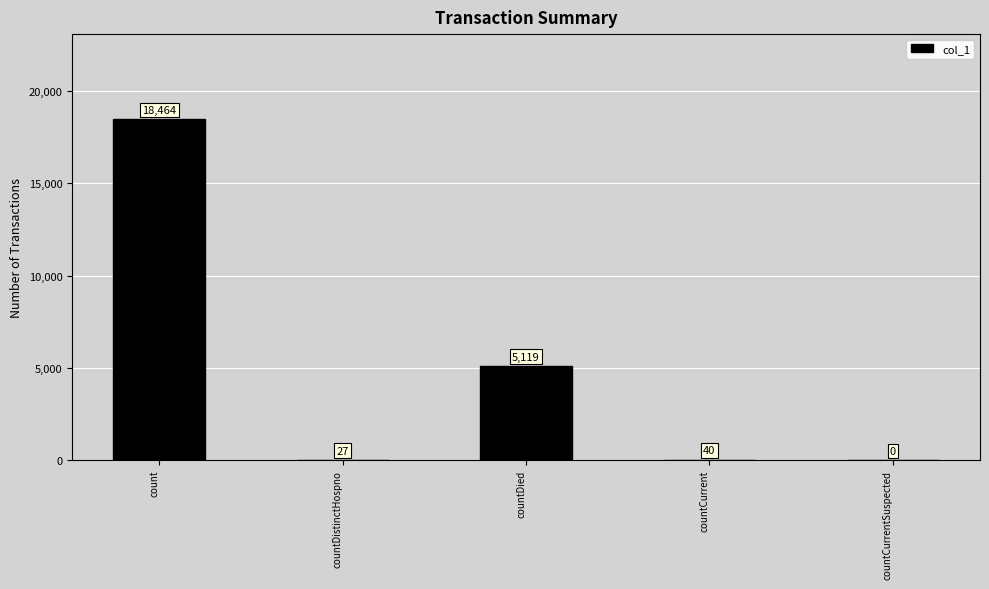

Reading right to left, list all the values displayed in this chart.

0	40	5119	27	18464